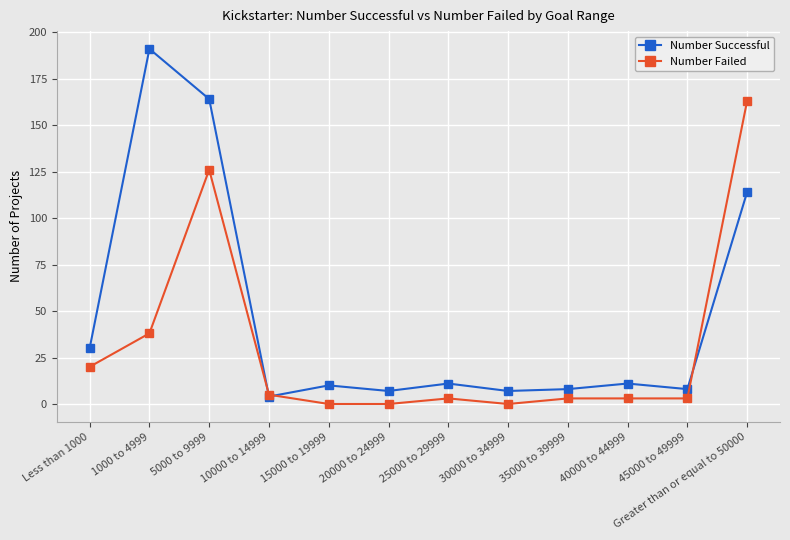

True or false: Number Successful has more than 1 interior local peaks.

True